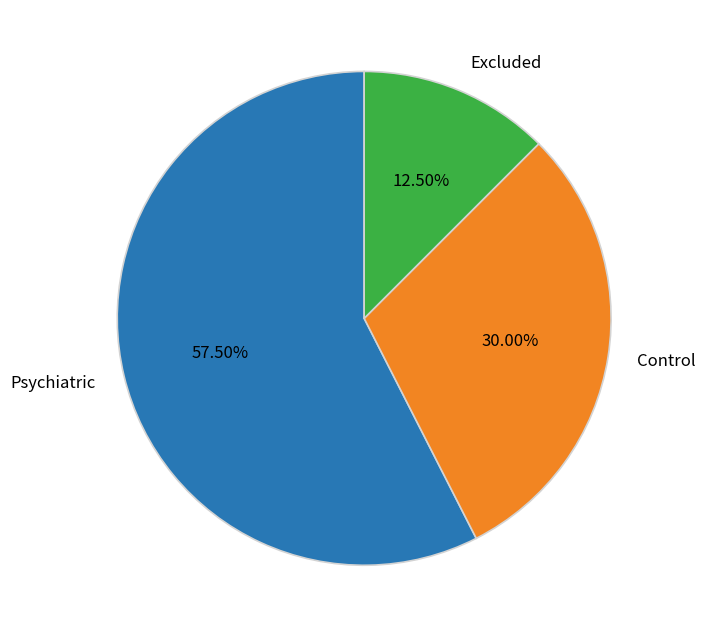

To the nearest percent, what is the difference between the largest and smallest slice percentages?

45%